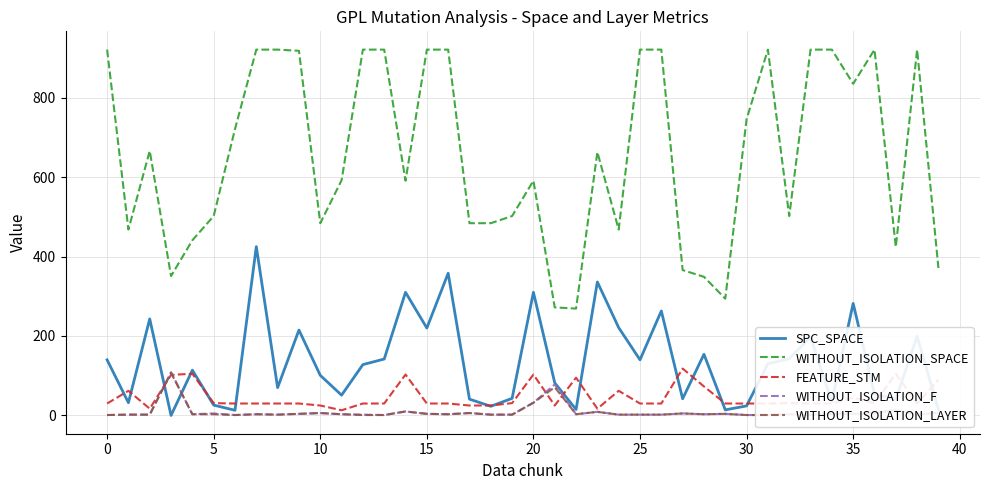

Which series has the largest total across all categories?

WITHOUT_ISOLATION_SPACE